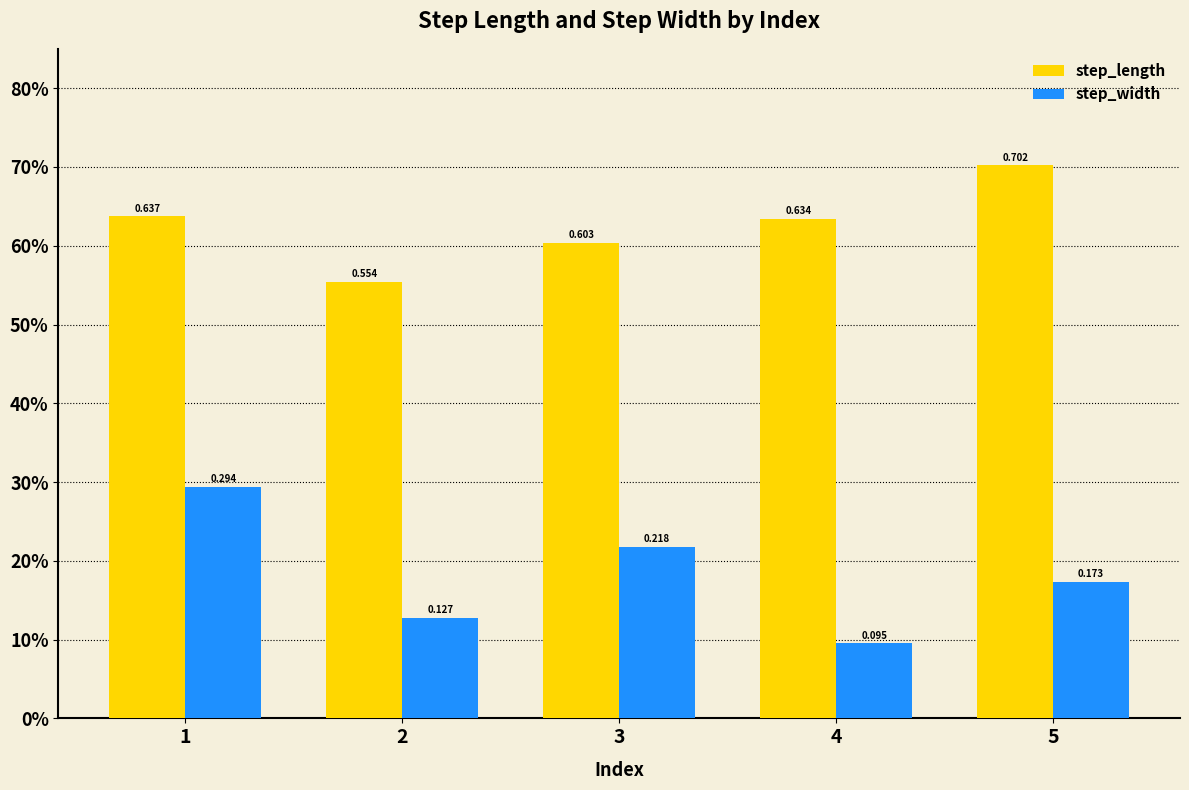

What are all the series names shown in the legend?

step_length, step_width